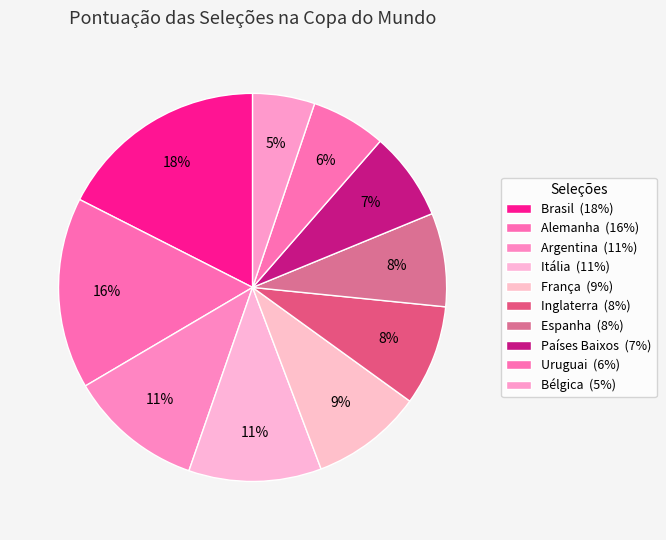

To the nearest percent, what is the average slice percentage?

10%